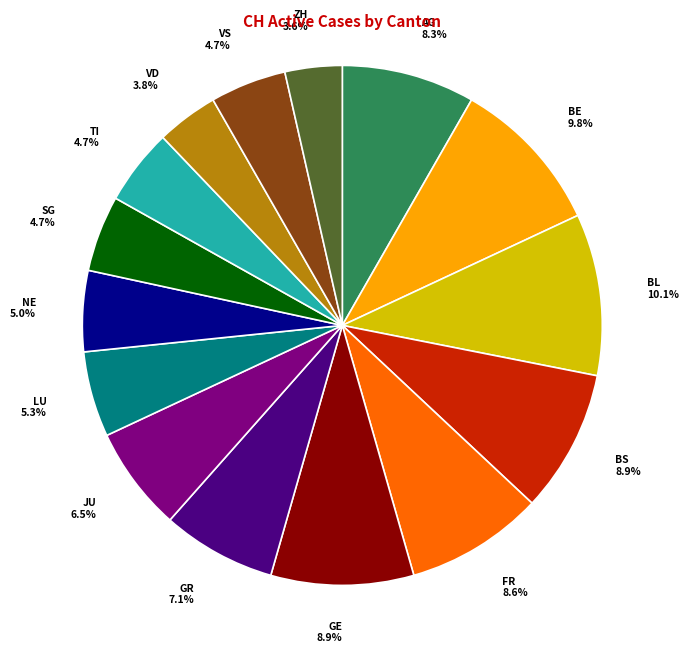

Is it true that GE is 3% of the pie?

False